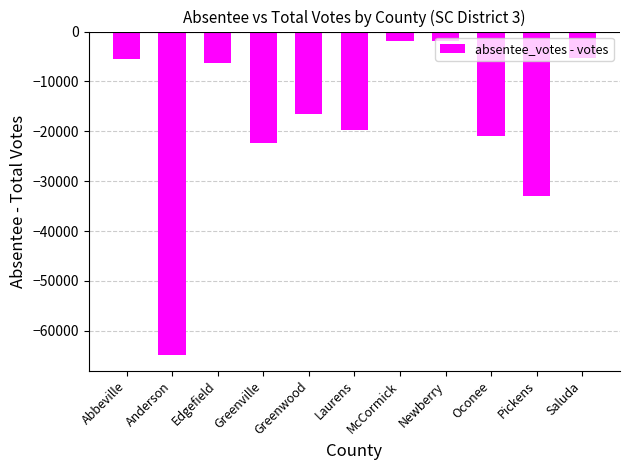

What is the label of the 2nd bar from the right?

Pickens